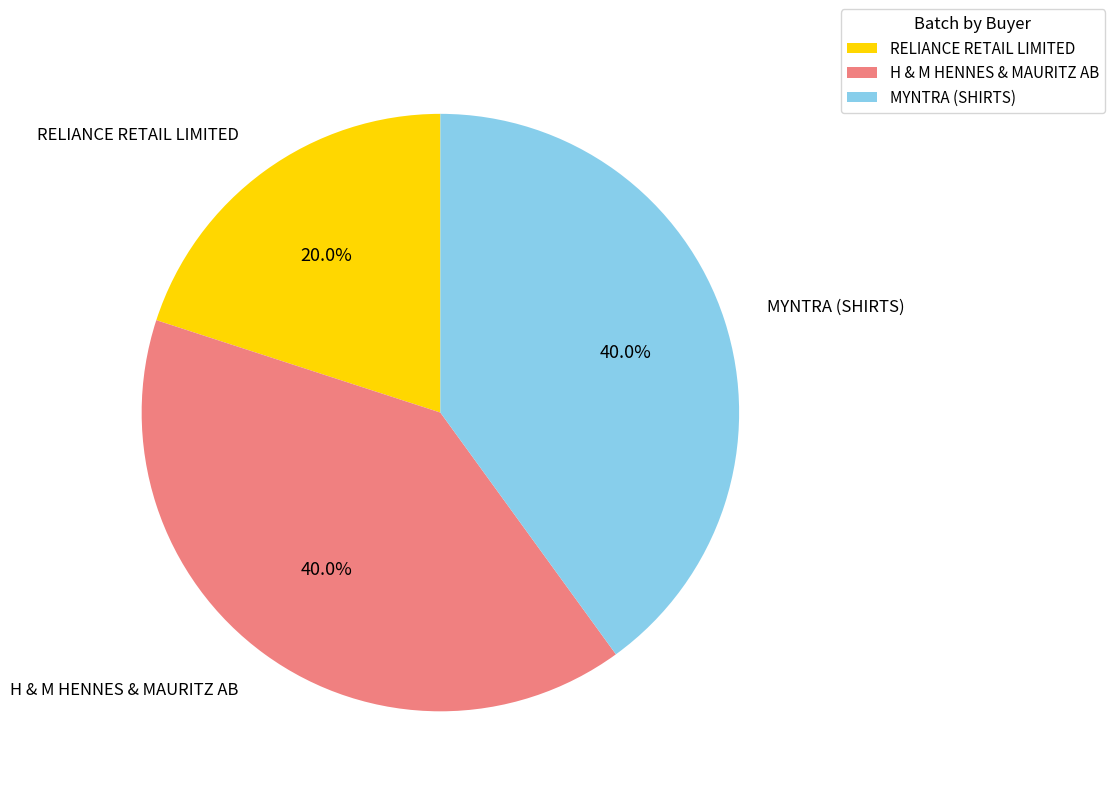

The RELIANCE RETAIL LIMITED slice represents 30% of the pie. True or false?

False